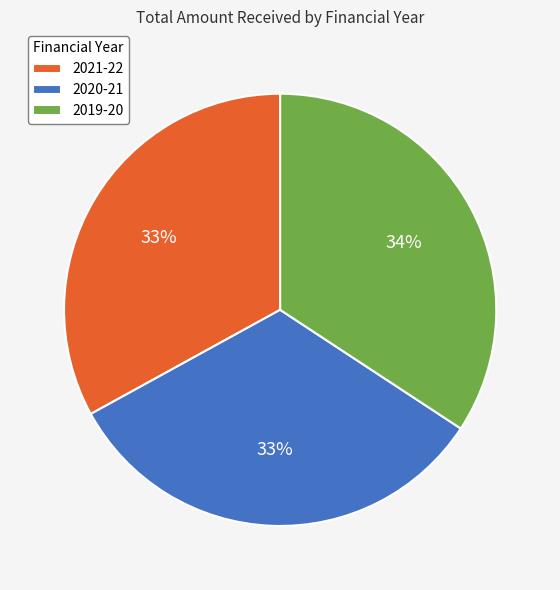

To the nearest percent, what portion does 2020-21 represent?

33%